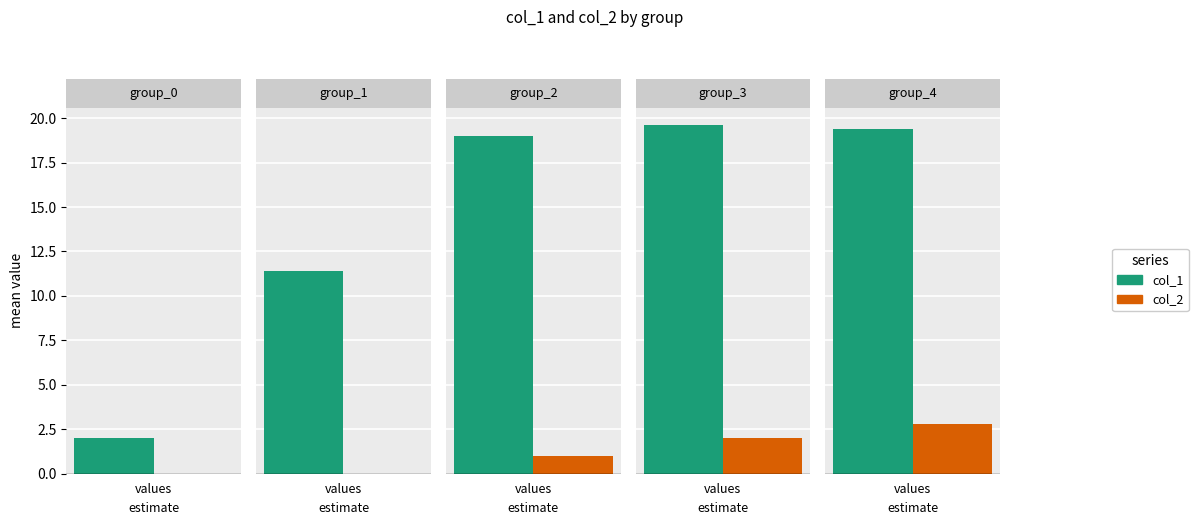

How many data points does each series have?

5